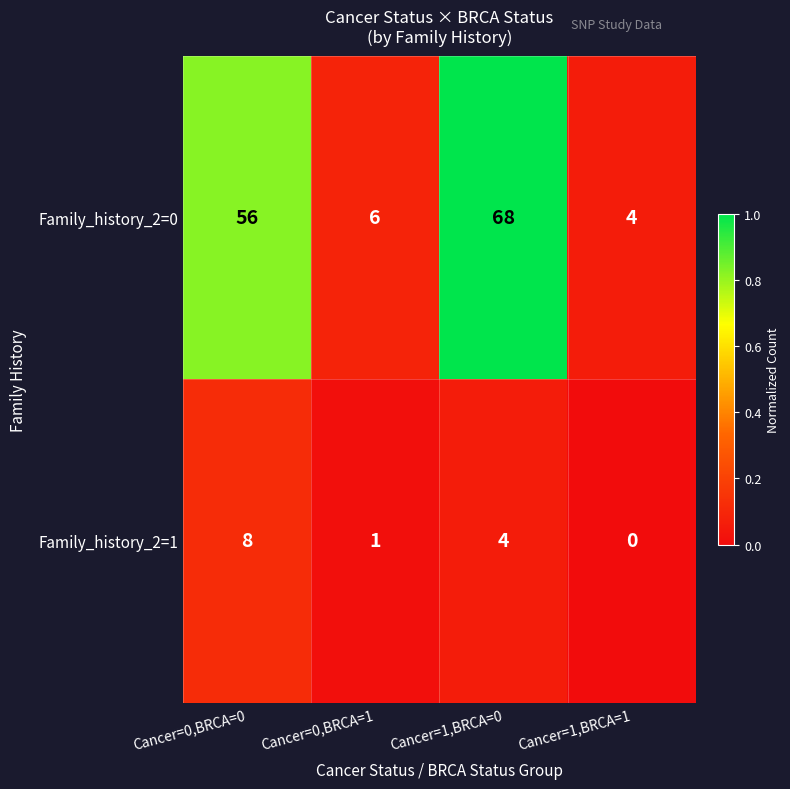

True or false: Family_history_2=1 has a value of -4 at Cancer=1,BRCA=1.

False